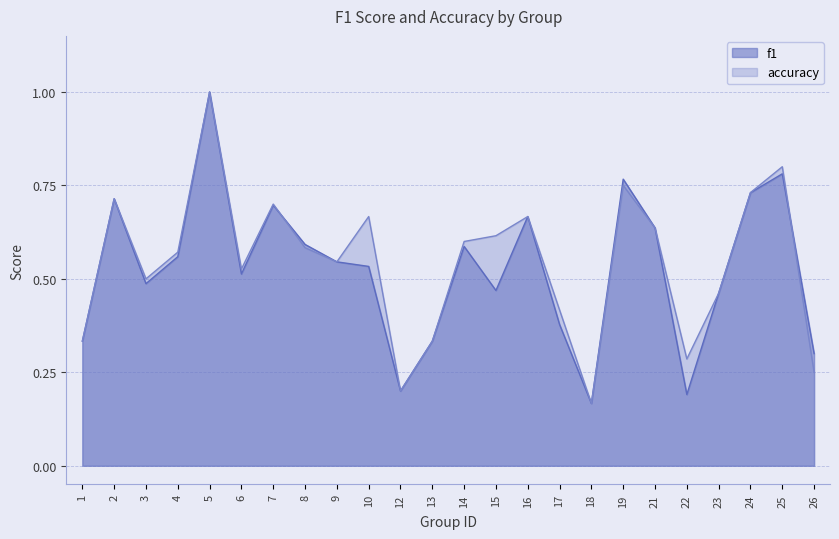

At 3, list the series in order from largest to smallest.

accuracy, f1